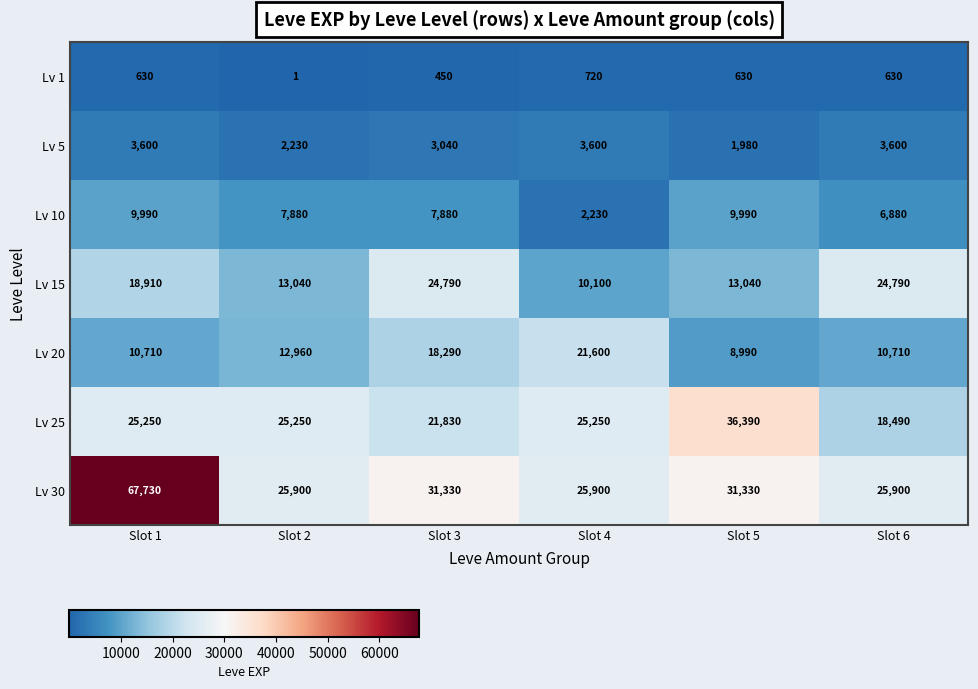

How many data points in Lv 1 are less than 630?

2